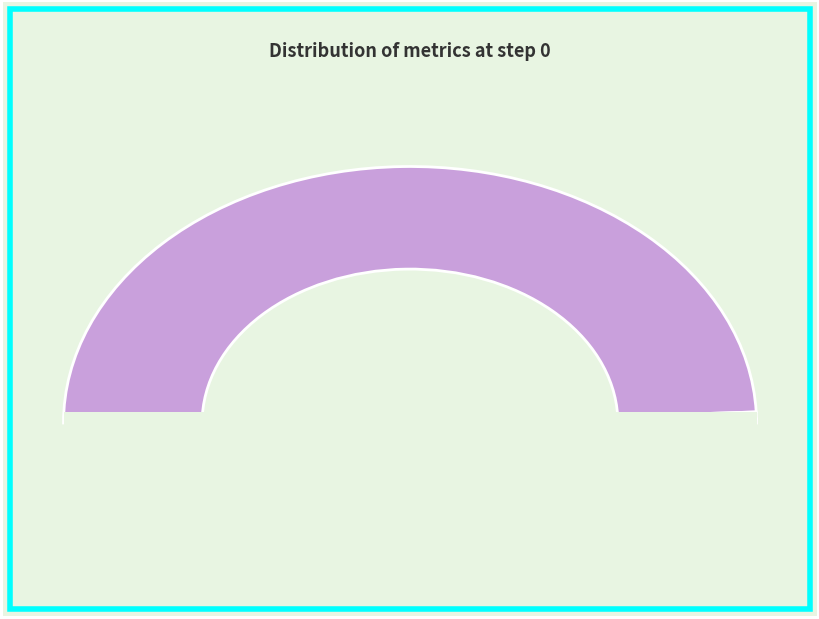

What percentage is the train_time slice, to the nearest percent?

1%